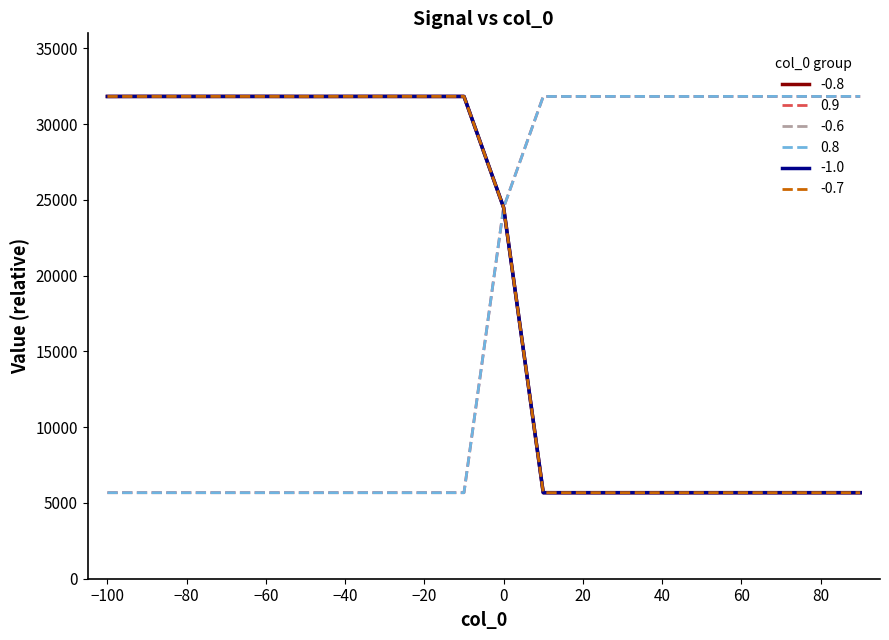

What is the minimum value for 0.9?

5679